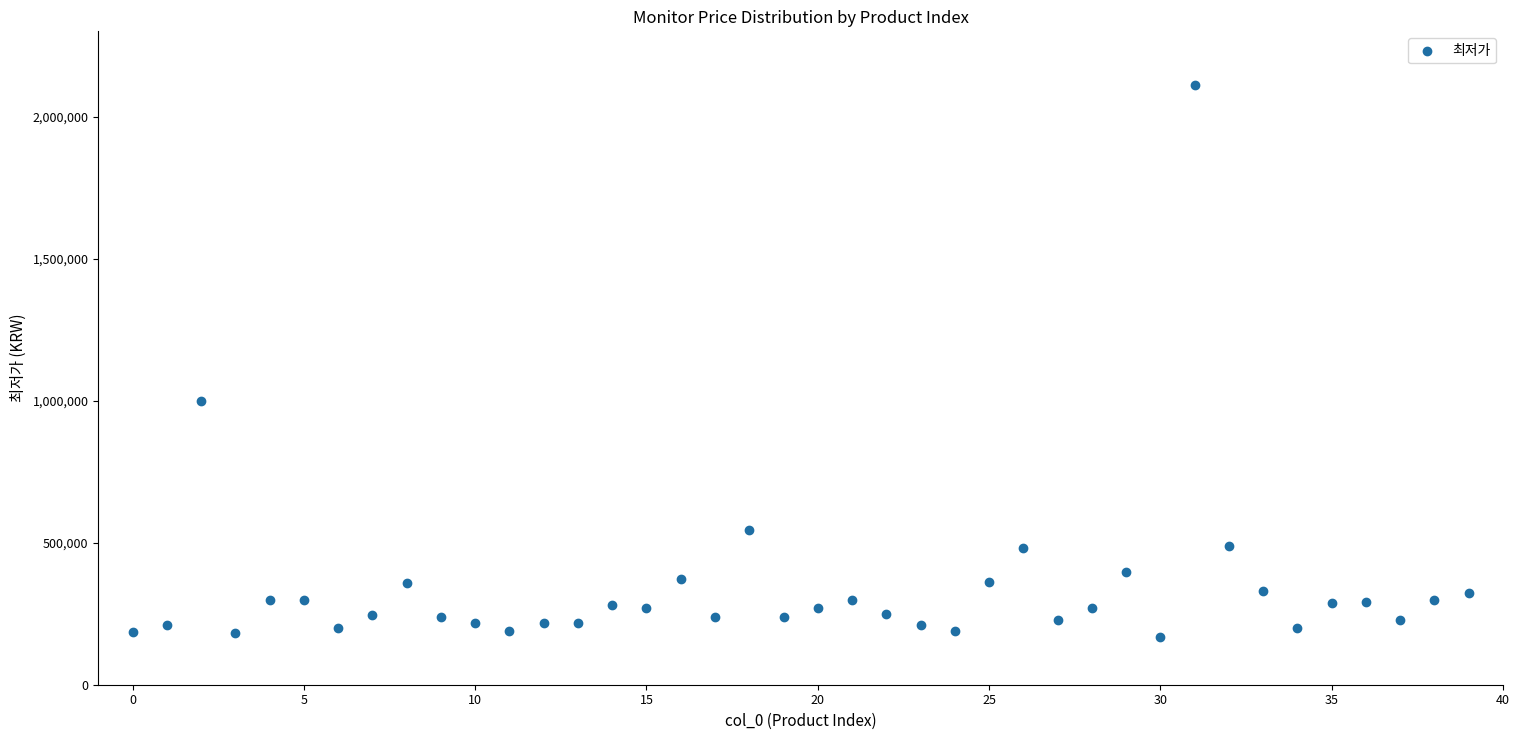

What is the range of Y values (max minus min)?

1941980